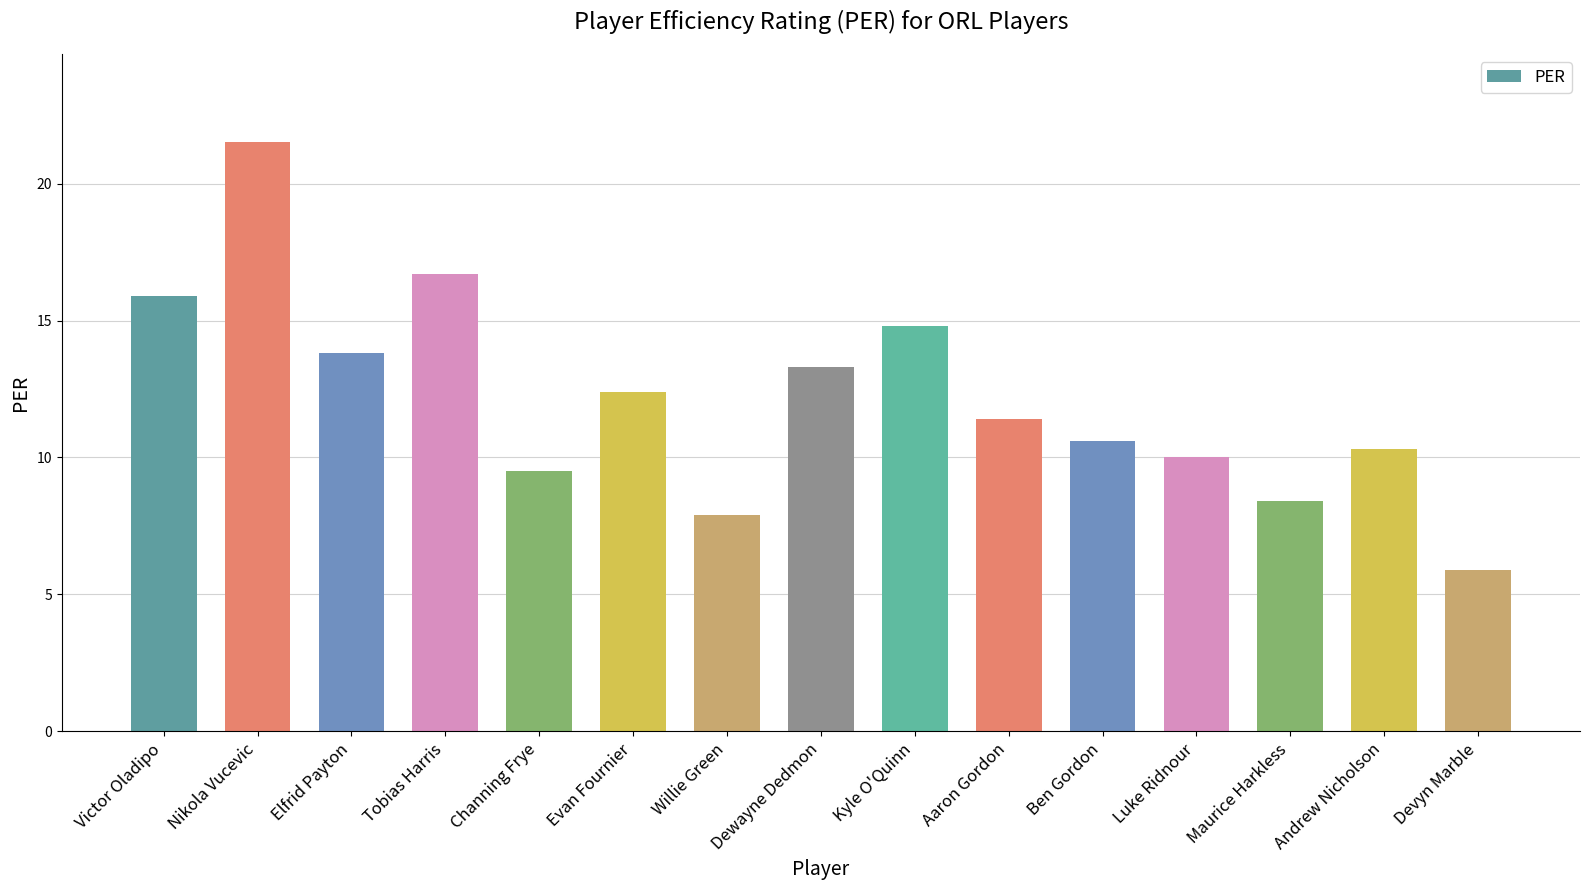

What position from the left is Elfrid Payton?

3